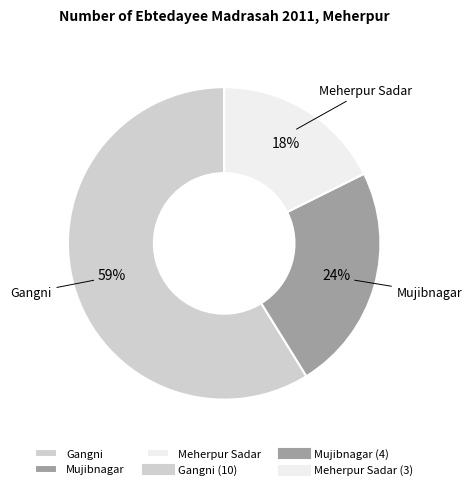

Which slice is the largest?

Gangni